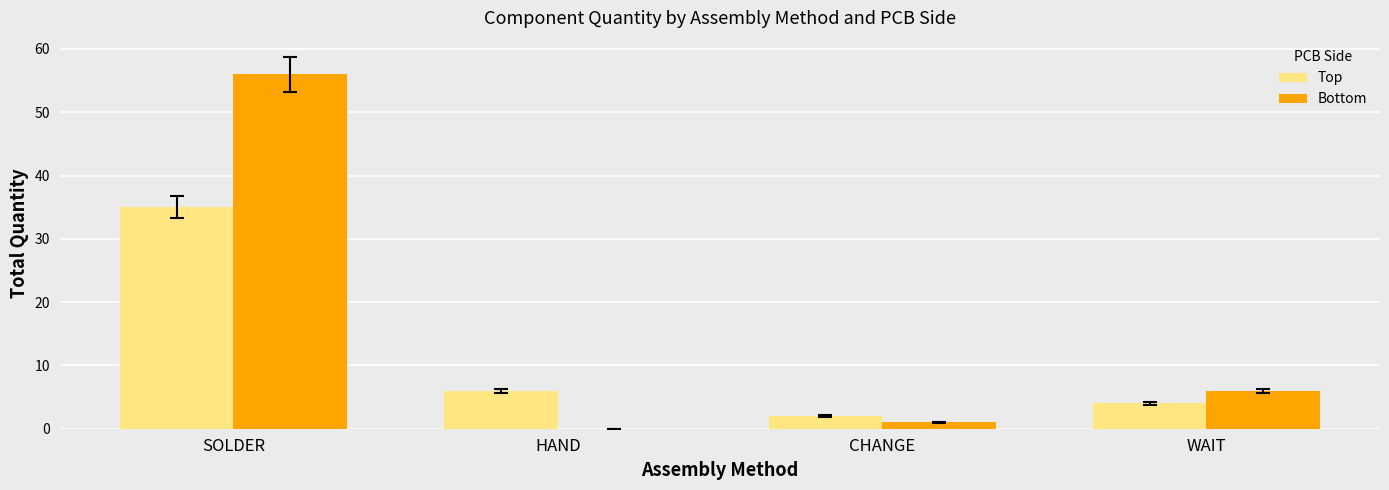

What is the maximum value for Bottom?

56